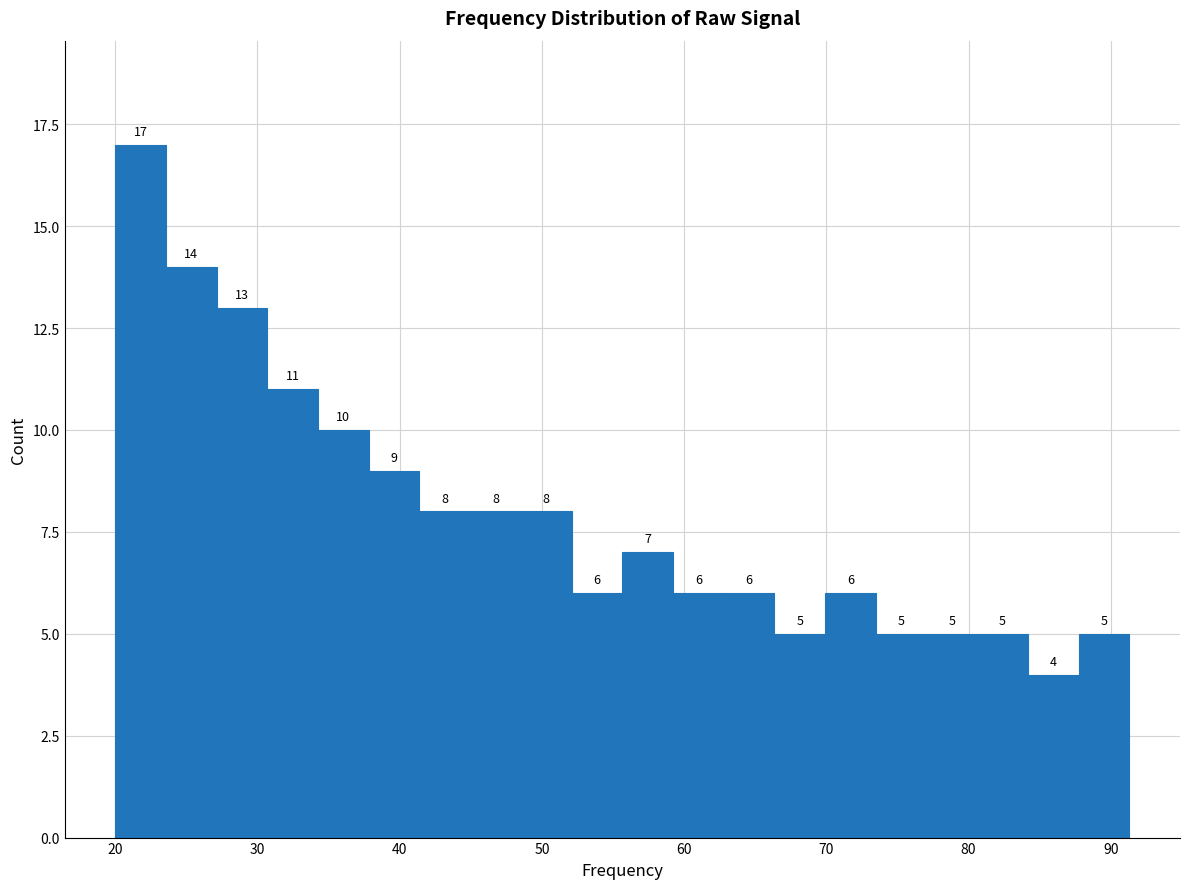

Around what value on the x-axis is the tallest bar? Give the approximate position of its centre, as read against the axis.

22